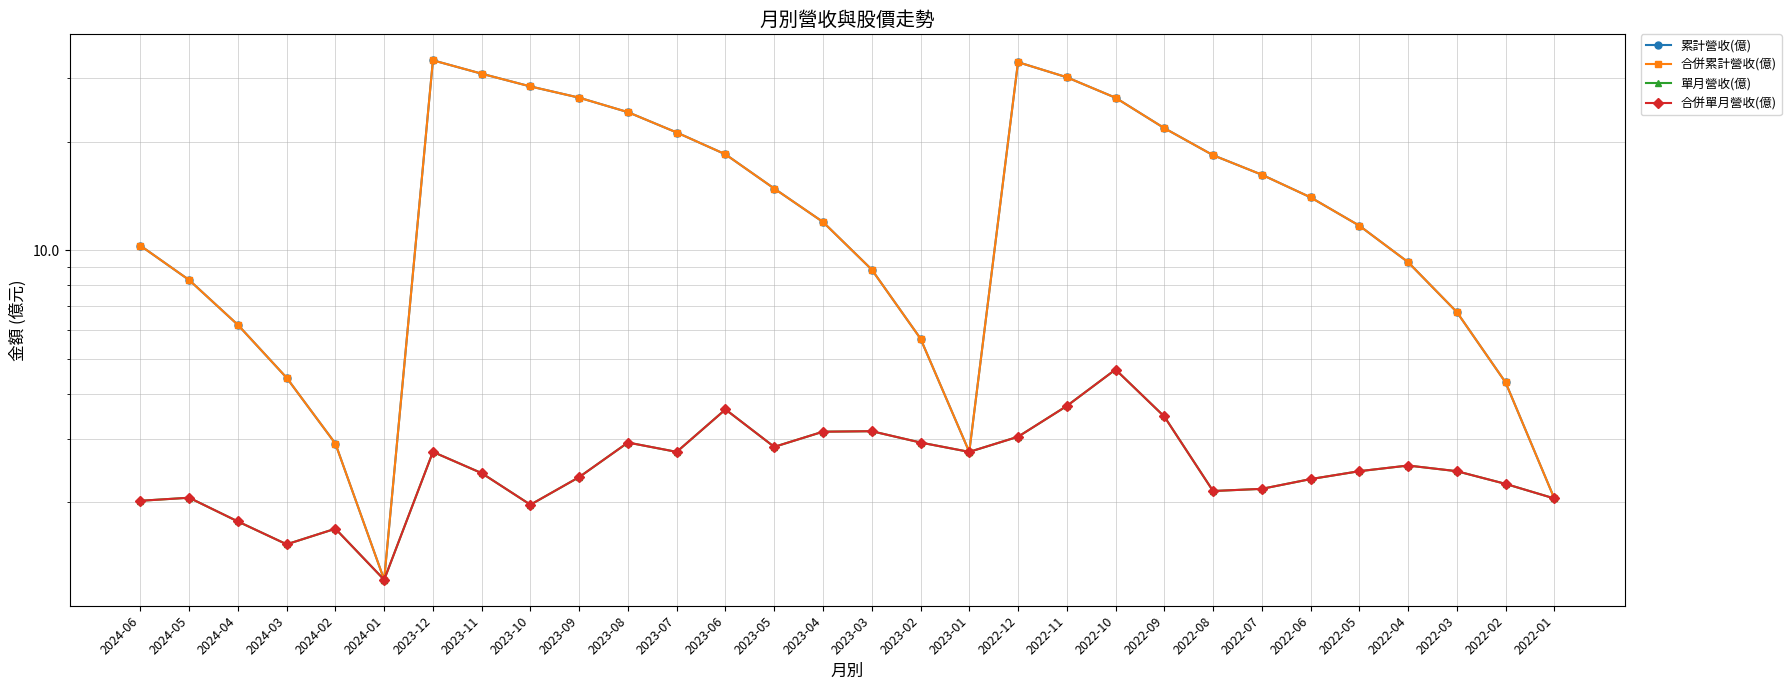

How many lines are shown in the chart?

4